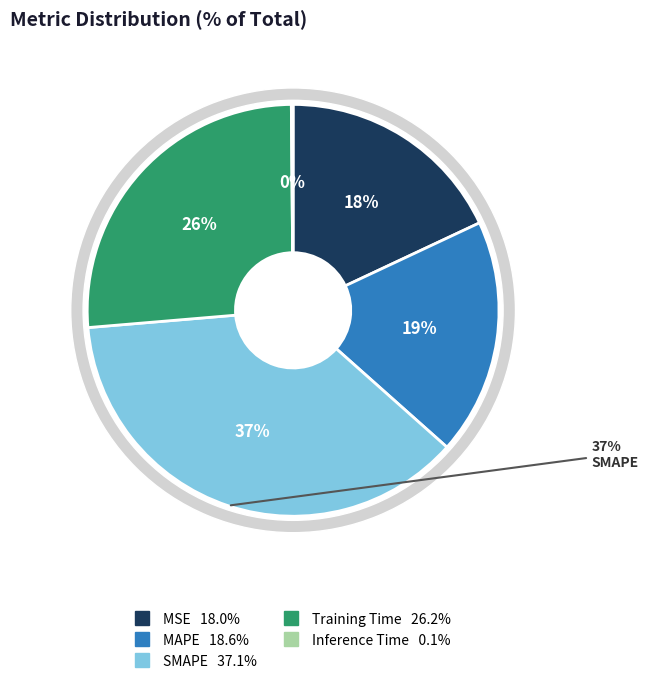

How many slices are in this pie chart?

5